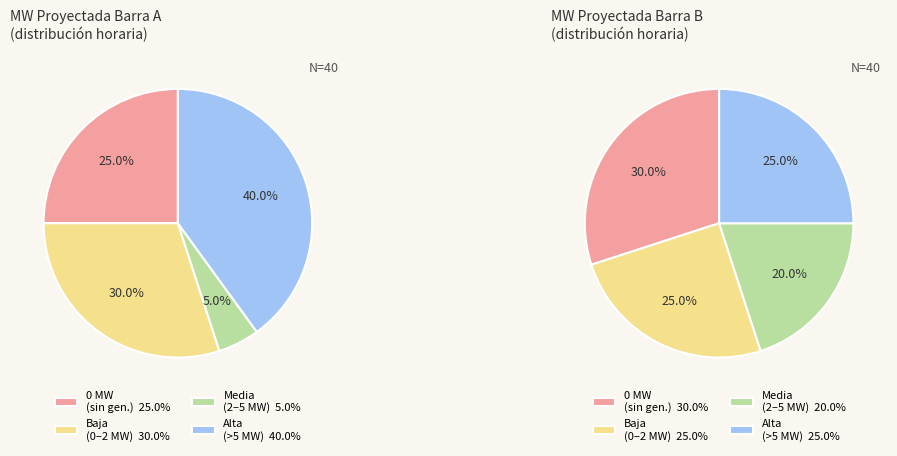

Is 08:30 the majority of the pie?

No